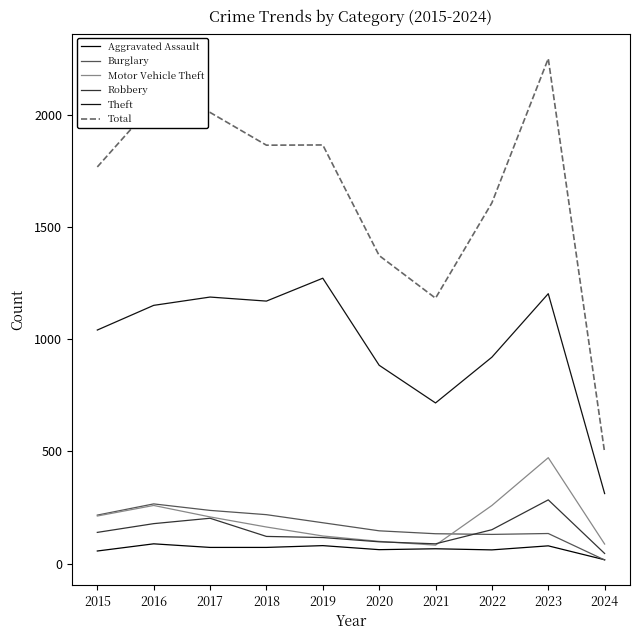

Reading left to right, list all the values displayed in this chart.

Aggravated Assault: 56	88	72	72	80	62	66	61	79	17
Burglary: 216	266	237	218	182	146	133	130	134	16
Motor Vehicle Theft: 212	259	208	163	123	99	82	259	472	87
Robbery: 139	178	202	121	116	97	88	151	284	45
Theft: 1041	1151	1188	1170	1272	884	716	920	1203	312
Total: 1768	2050	2011	1865	1866	1373	1183	1608	2251	495